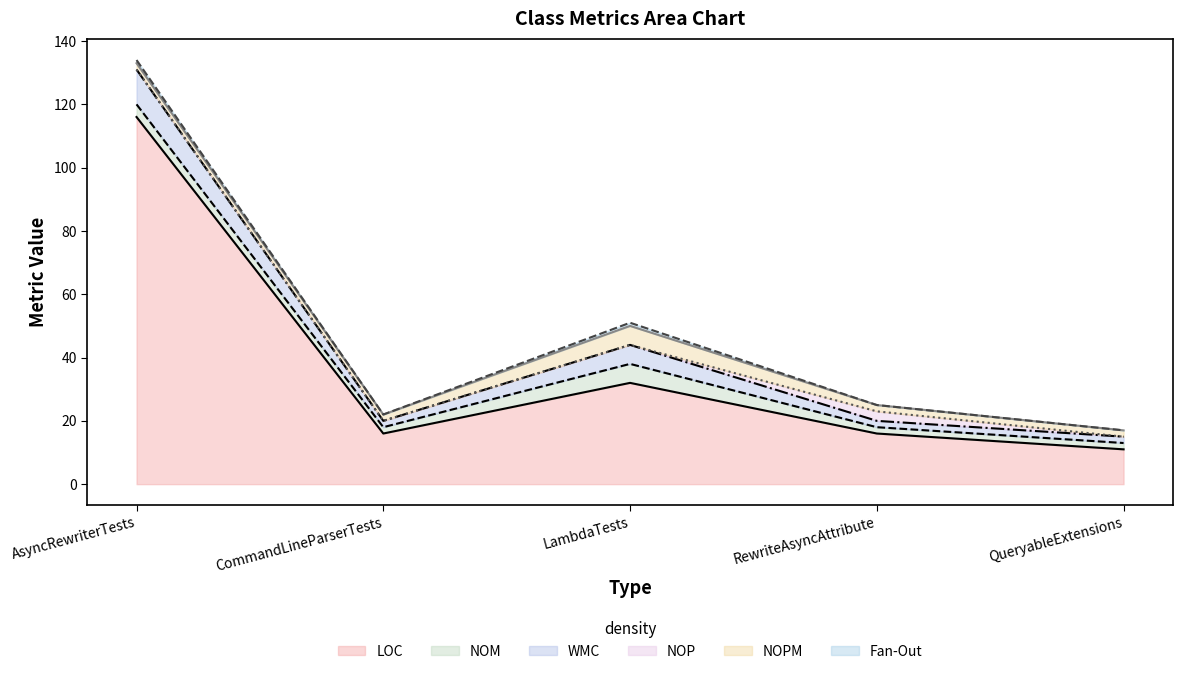

True or false: NOPM and Fan-Out cross at least once.

False